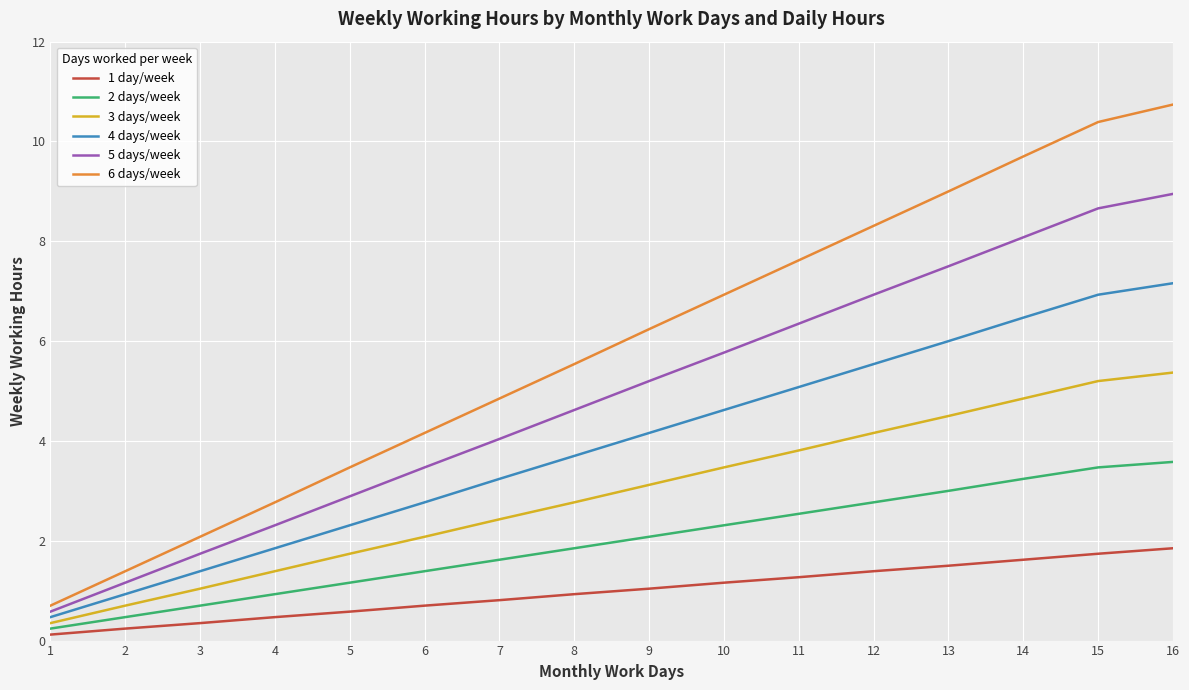

Does the chart display data point markers on the line(s)?

No